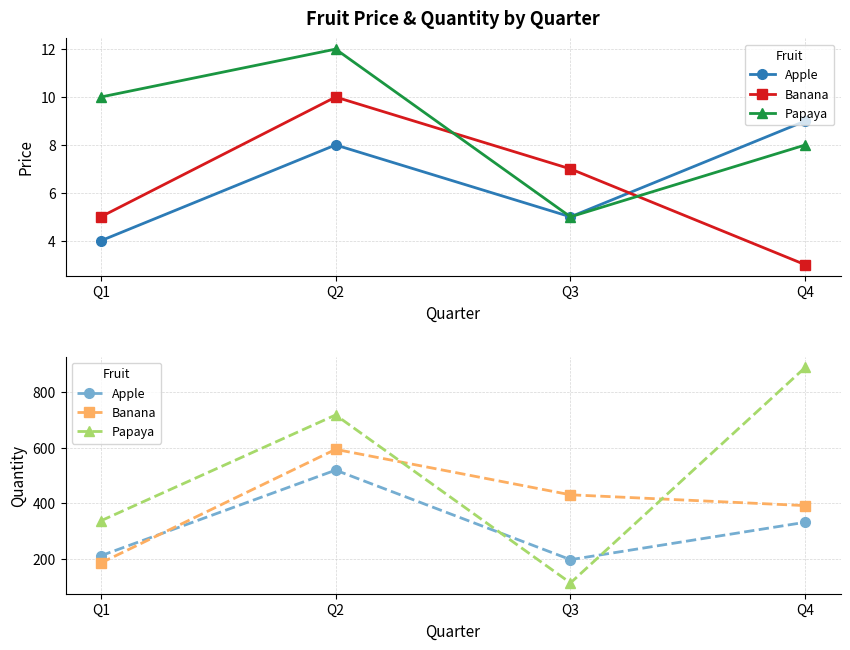

What is the difference between the highest and lowest values at Q4?

559